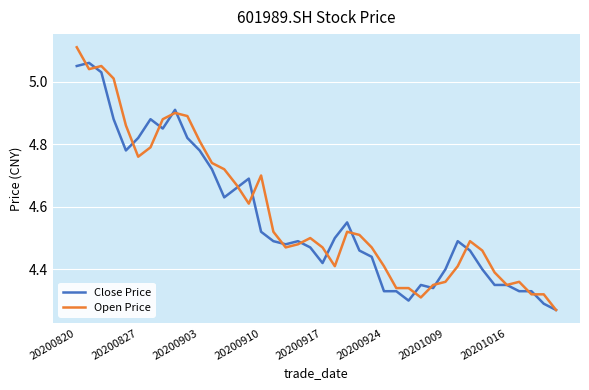

List the series in order of their peak value, lowest first.

Close Price, Open Price